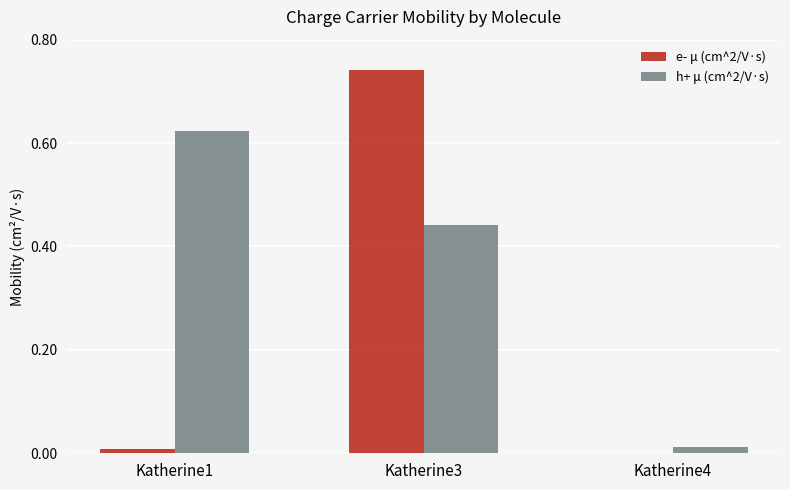

Which series has the largest total across all categories?

h+ μ (cm^2/V·s)